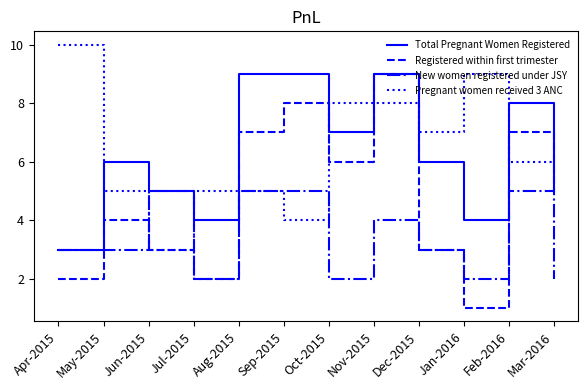

Does the chart display data point markers on the line(s)?

No